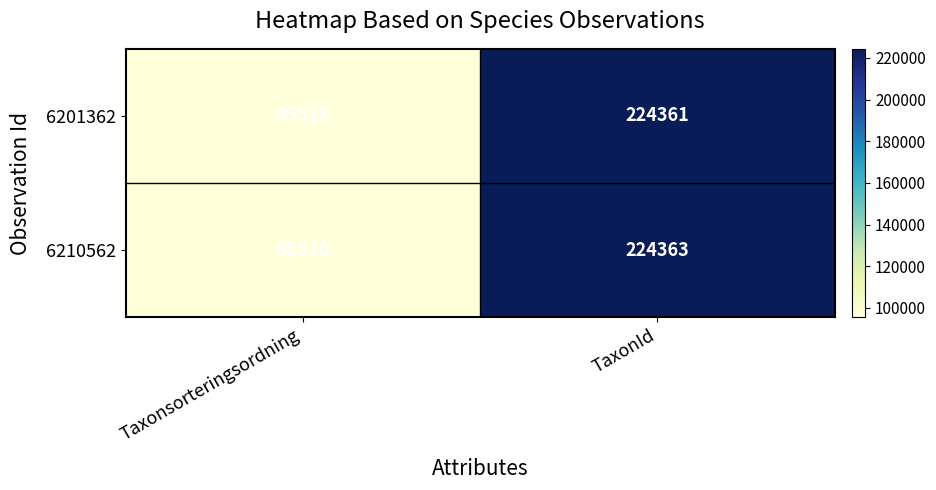

What is the sum of the 6210562 values at Taxonsorteringsordning and TaxonId?

319883